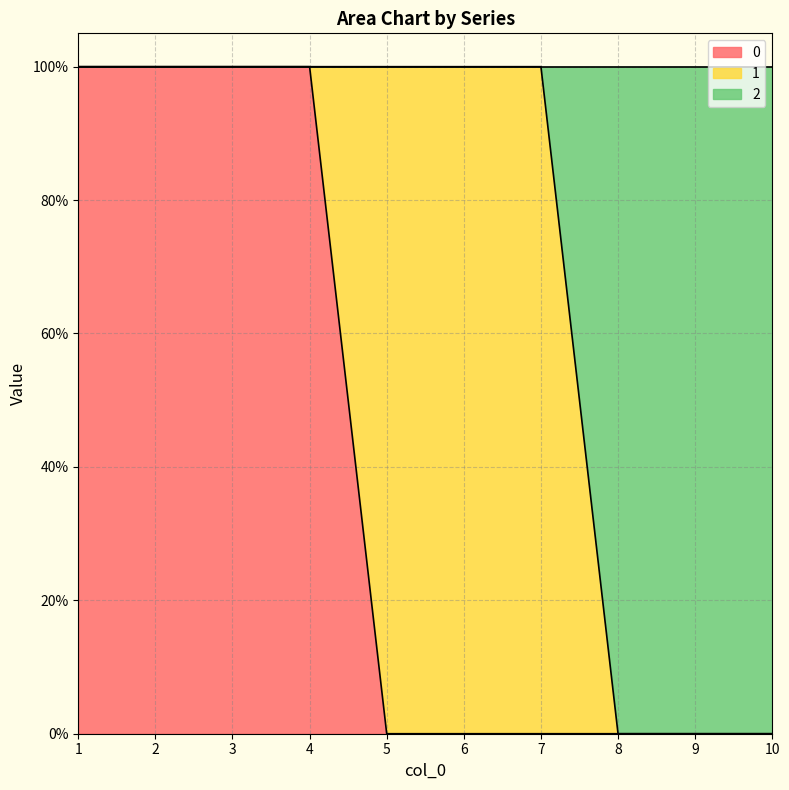

True or false: 2 has more than 0 interior local peaks.

False